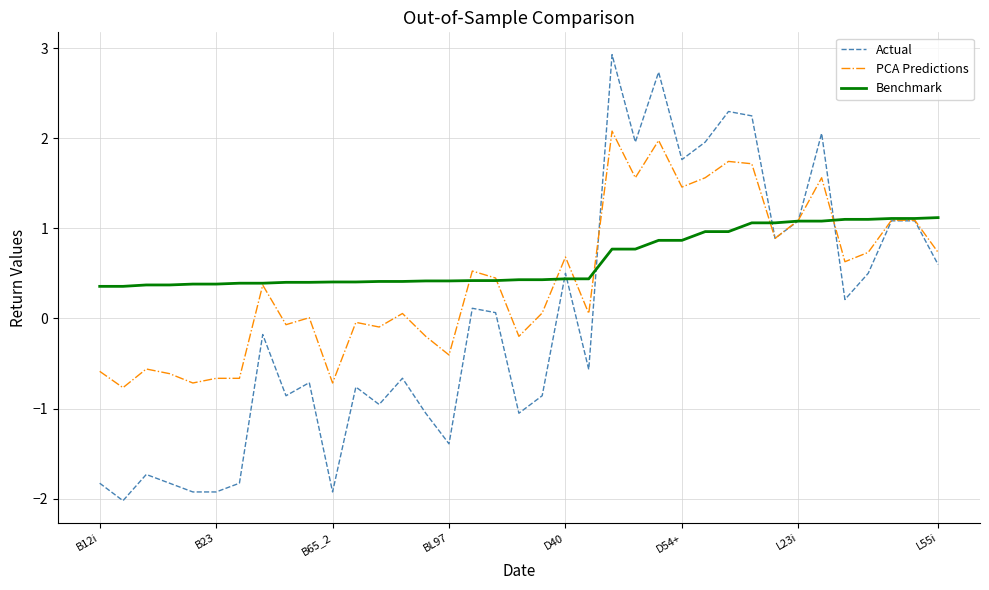

True or false: Actual has more than 1 points higher than both neighbors.

True